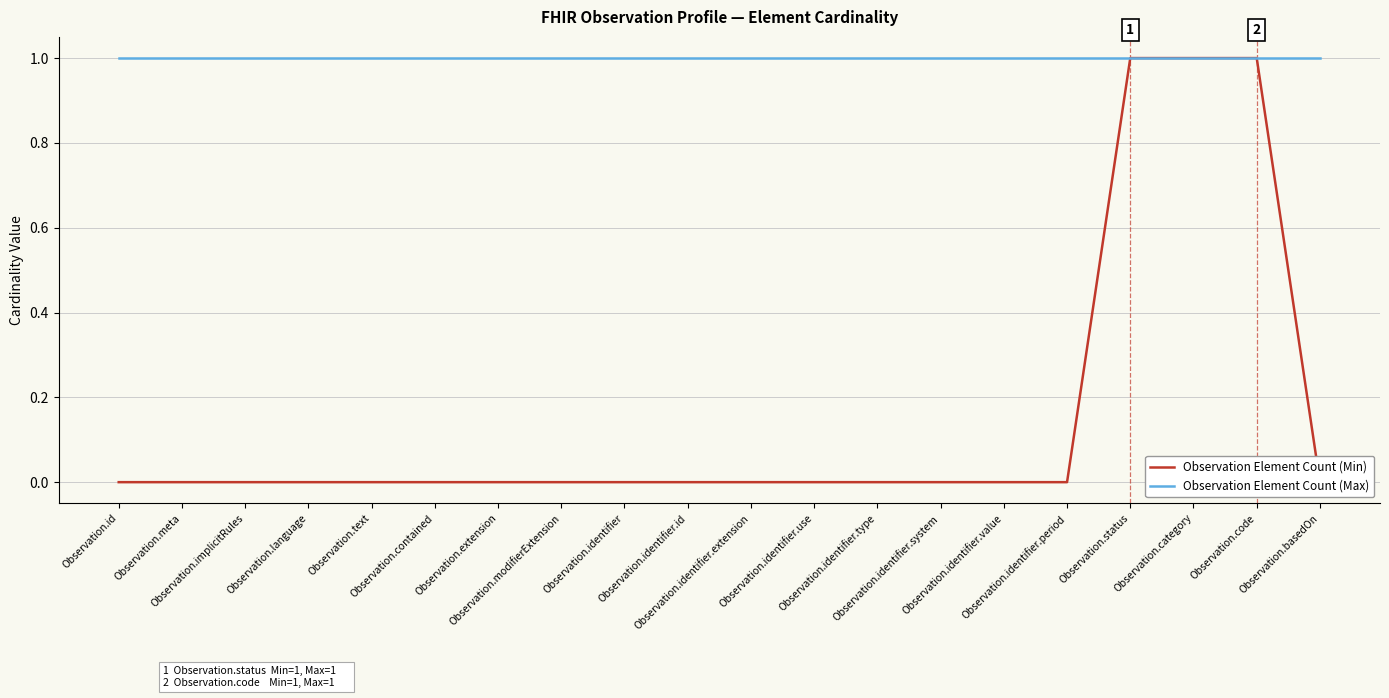

True or false: Observation Element Count (Min) and Observation Element Count (Max) intersect in this chart.

False